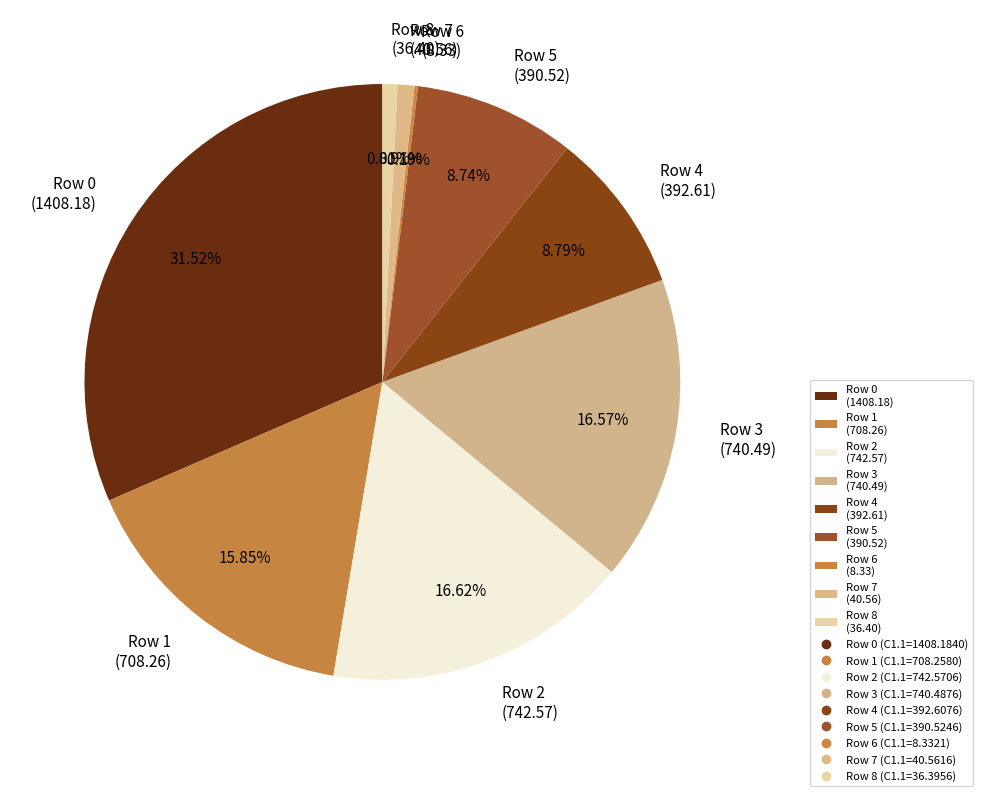

Does Row 1 represent more than half of the total?

No